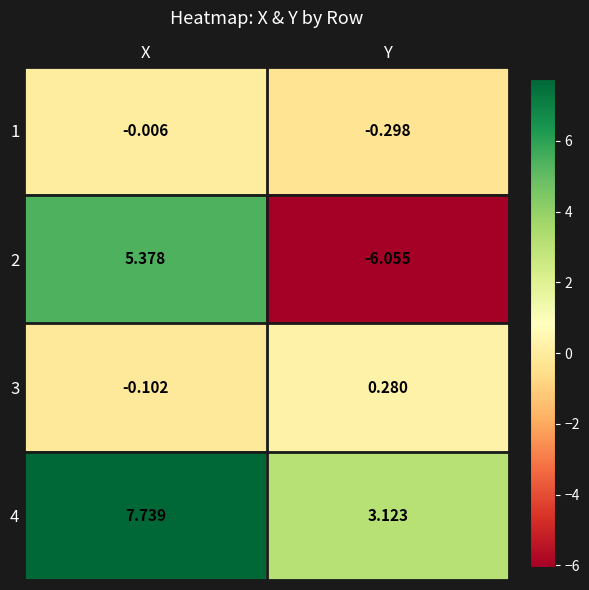

What is the difference between the highest and lowest values at X?

7.8